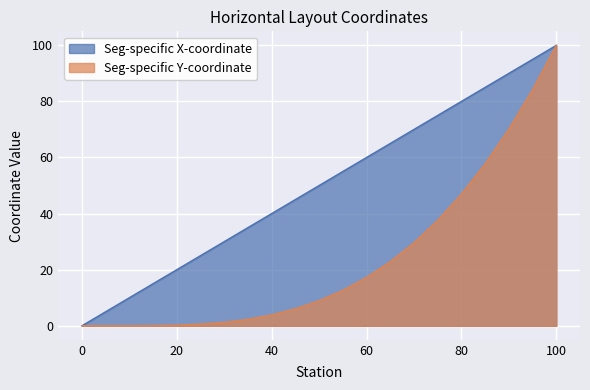

Does the chart display data point markers on the line(s)?

No